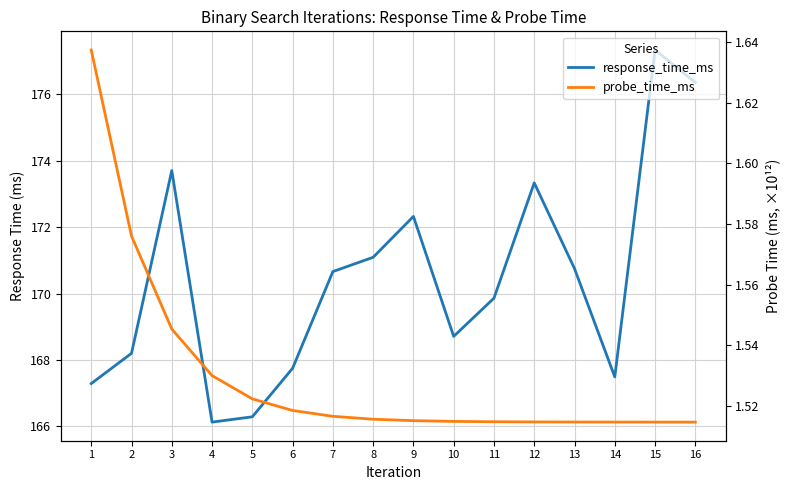

Is the value of probe_time_ms at 5 greater than the value of response_time_ms at 2?

No